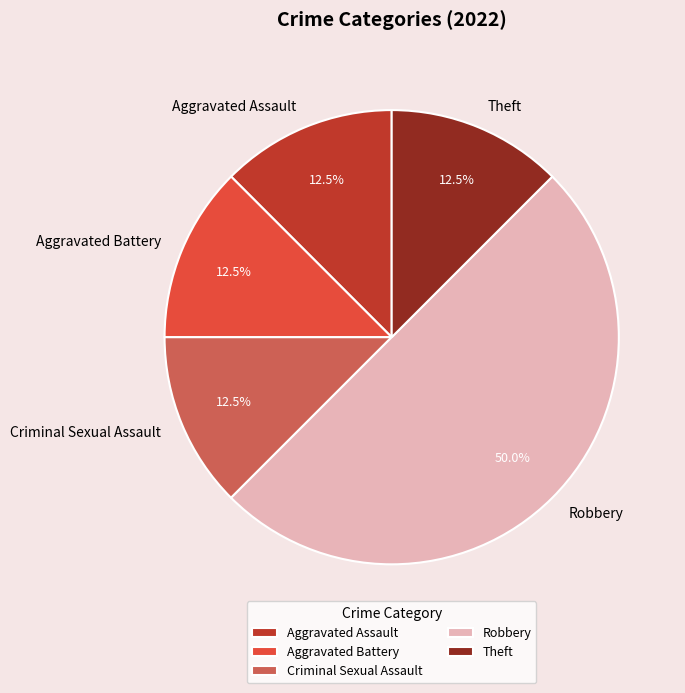

The Robbery slice represents 50% of the pie. True or false?

True